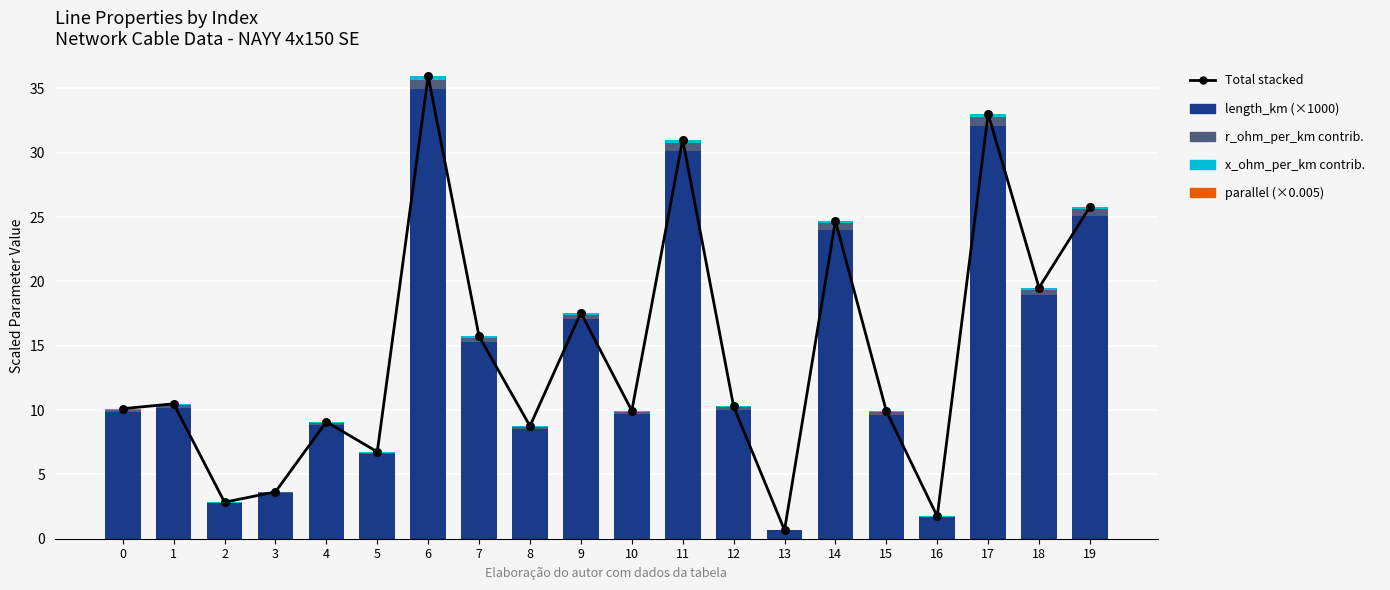

What is the total value across all series at 3?

7.3